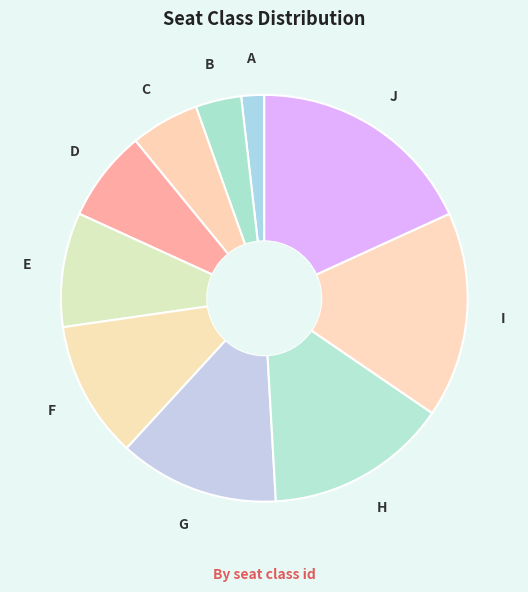

How many slices are in this pie chart?

10